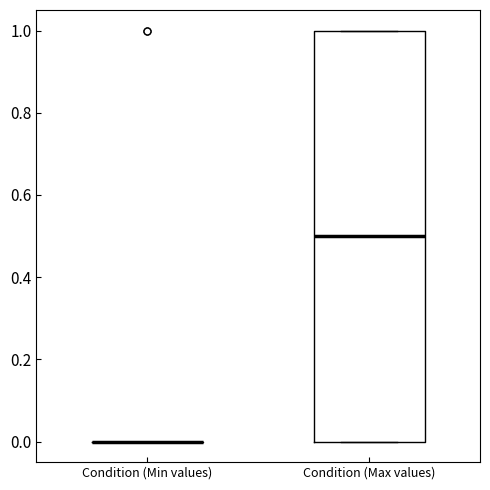

Which box is the tallest, from its lower edge to its upper edge?

Condition (Max values)